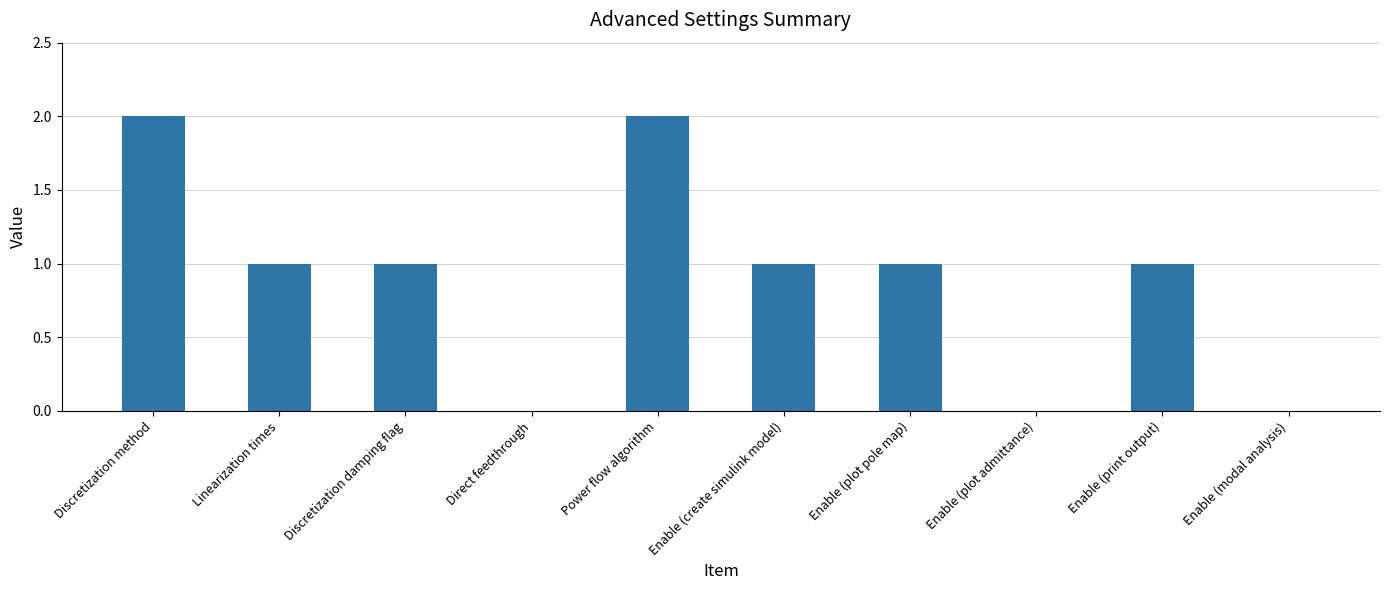

The value at Enable (create simulink model) is 2. True or false?

False